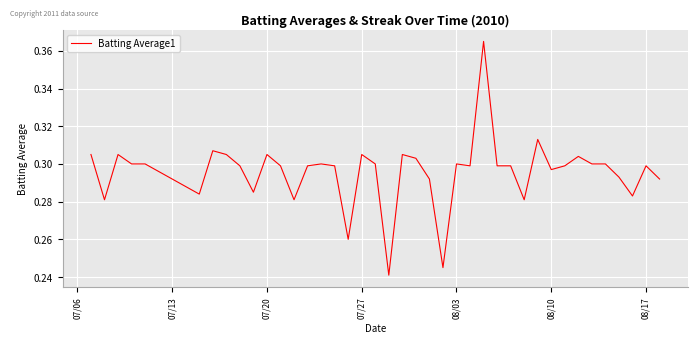

Does the chart display data point markers on the line(s)?

No